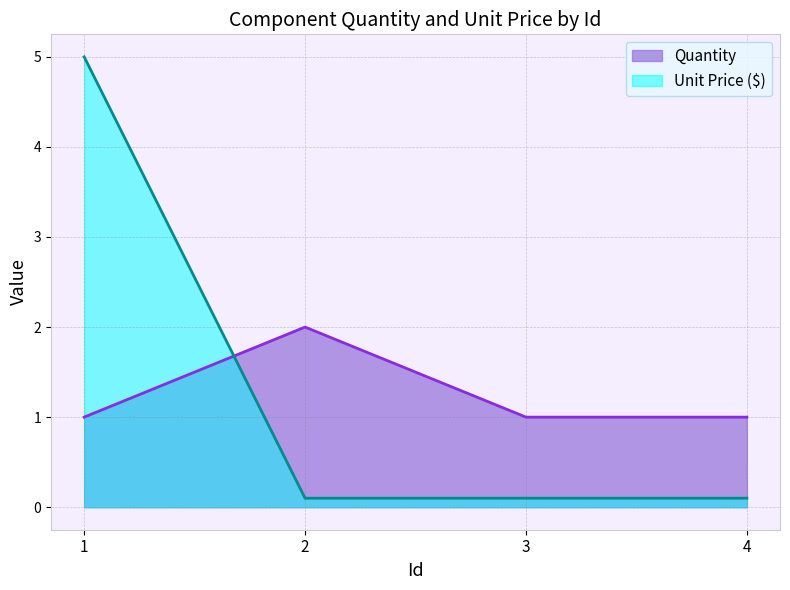

How many Quantity values are between 1 and 2?

4